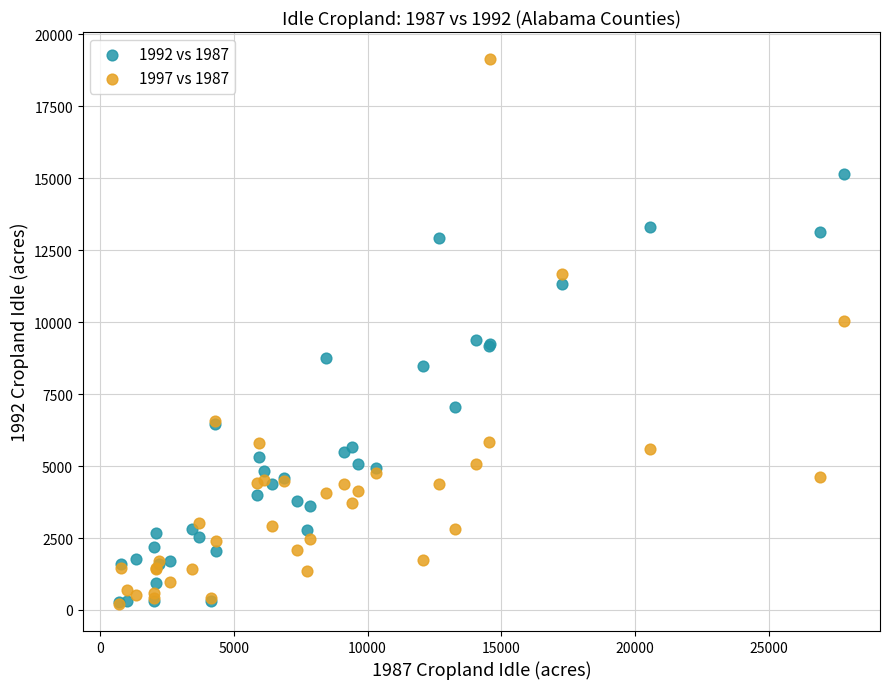

Which series has the widest spread of Y values?

1997 vs 1987